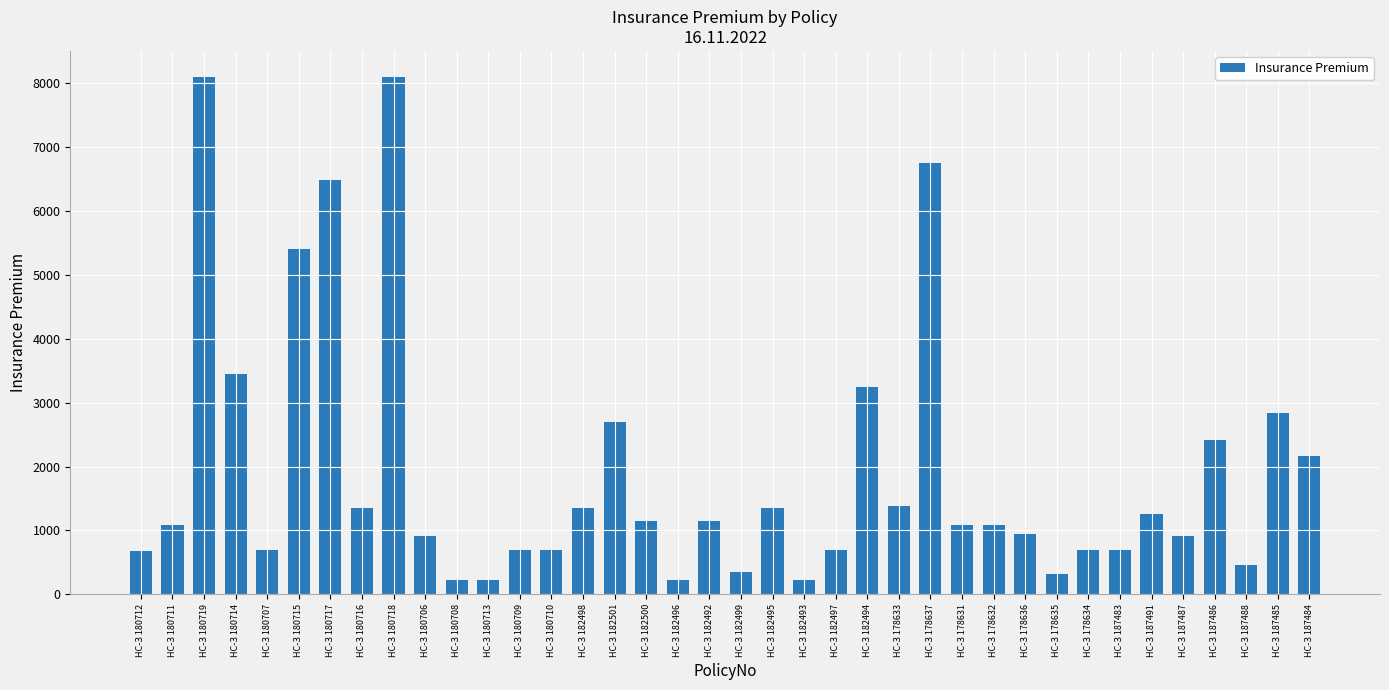

What is the maximum value shown in the chart?

8100